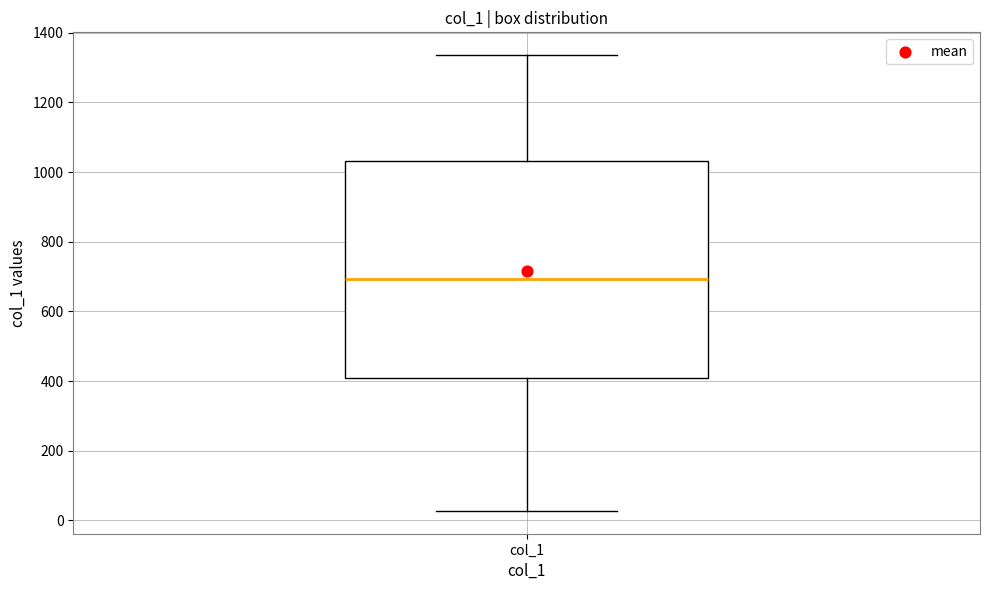

Transcribe this box plot: give where the median line is, the range the box spans, and where the two whiskers end, as read against the y-axis. The values are not printed on the chart, so give them approximately, as read against the axis.

median 700, box 400 to 1040, whiskers 20 to 1340